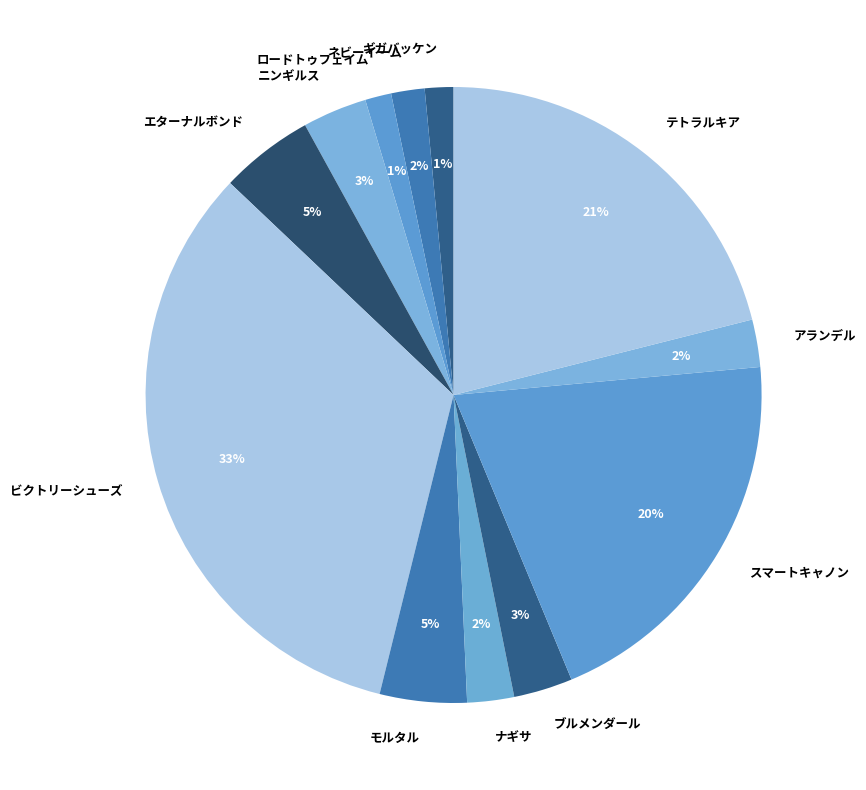

Is the sum of ニンギルス and スマートキャノン greater than half?

No